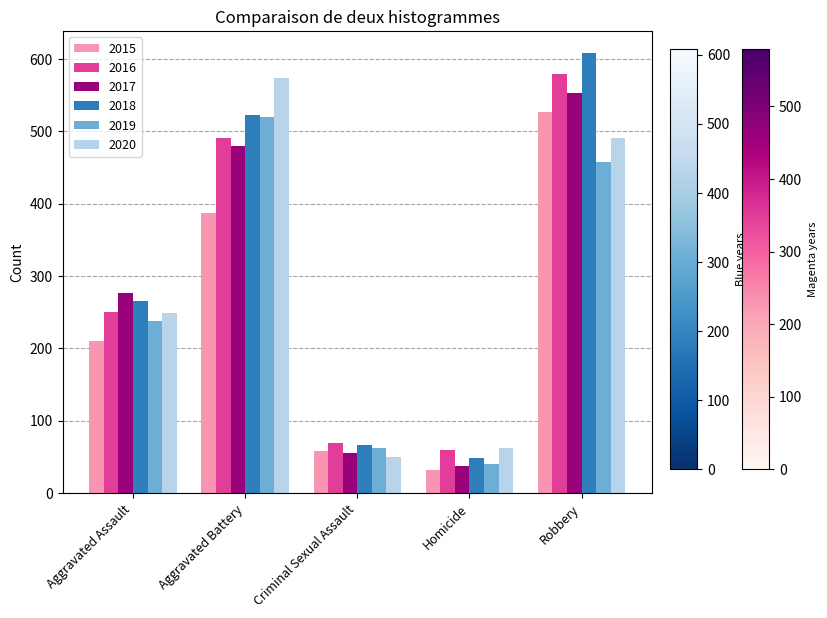

Reading left to right, what are all the values shown in this chart?

2015: 210	387	58	32	527
2016: 250	491	69	59	579
2017: 276	480	55	37	553
2018: 265	522	66	49	608
2019: 238	520	62	40	458
2020: 249	574	50	63	491